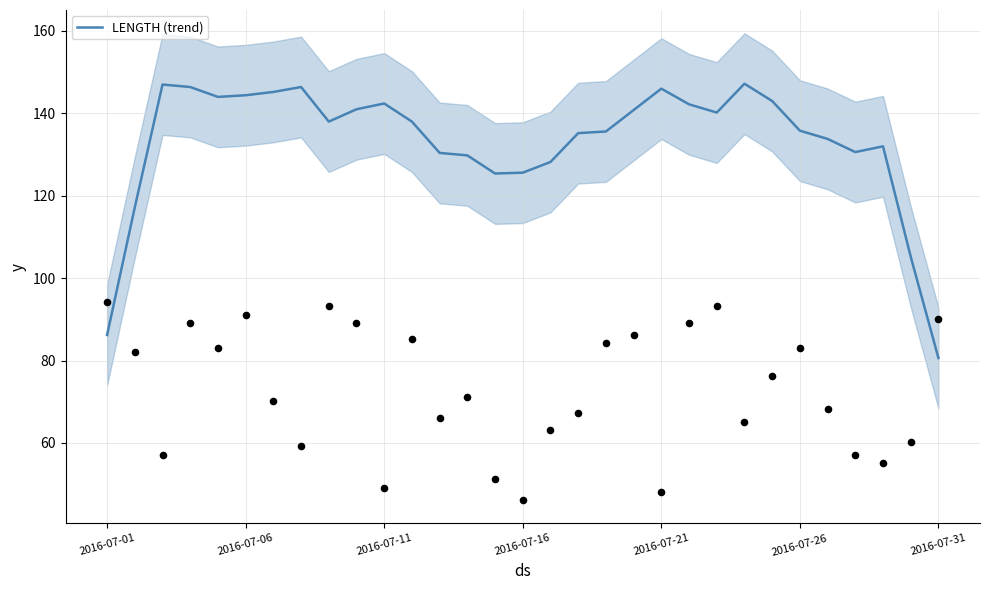

What is the minimum value for LENGTH (trend)?

80.6